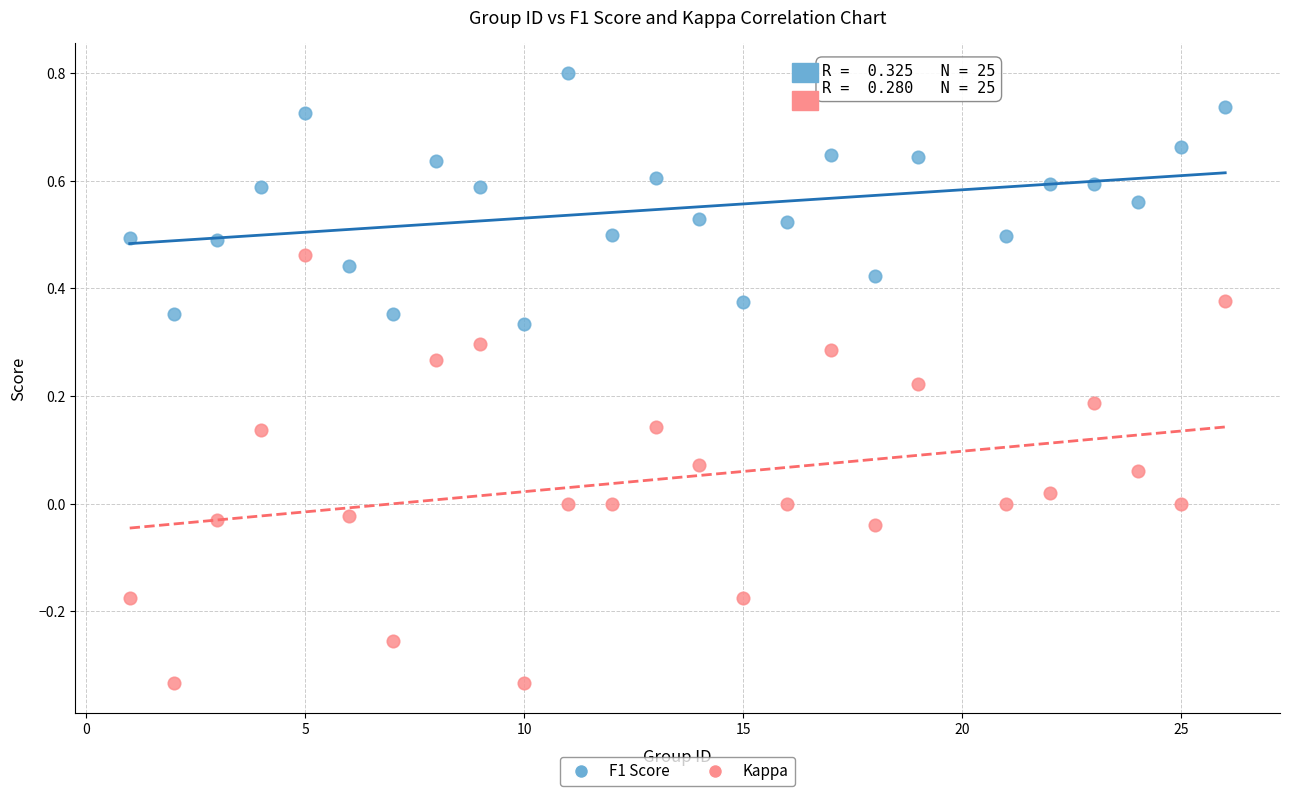

What is the X range (max minus min) for the scatter plot?

25.0